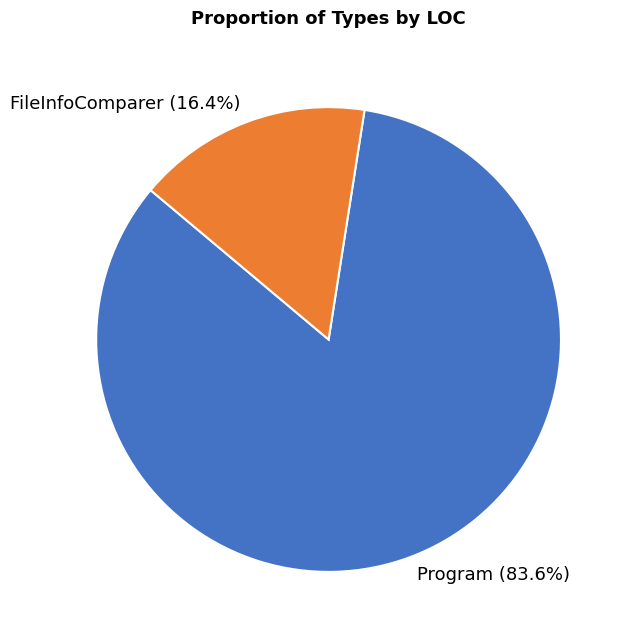

True or false: Program accounts for 10% of the total.

False